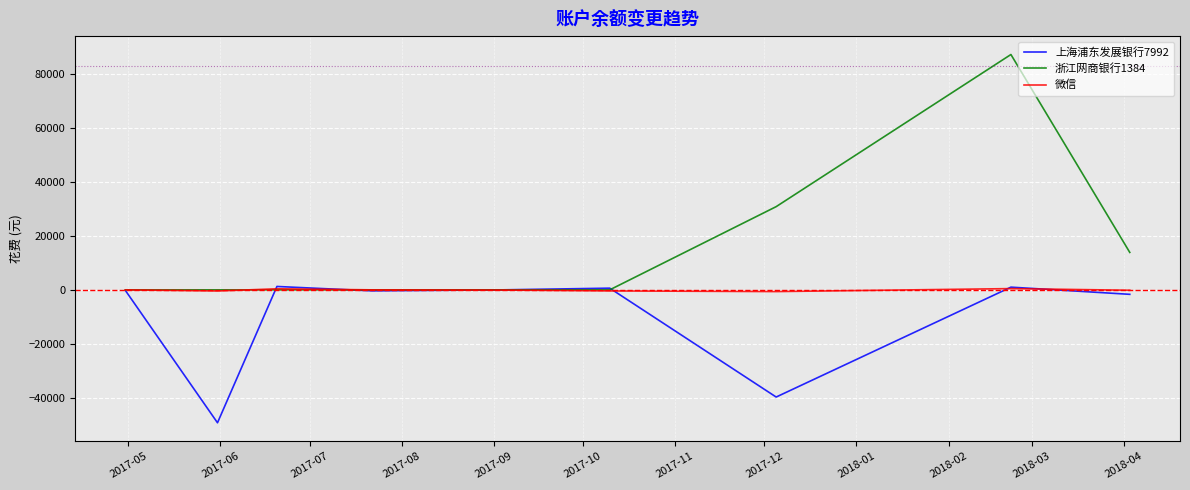

What is the label of the 2nd point from the left?

2017-06